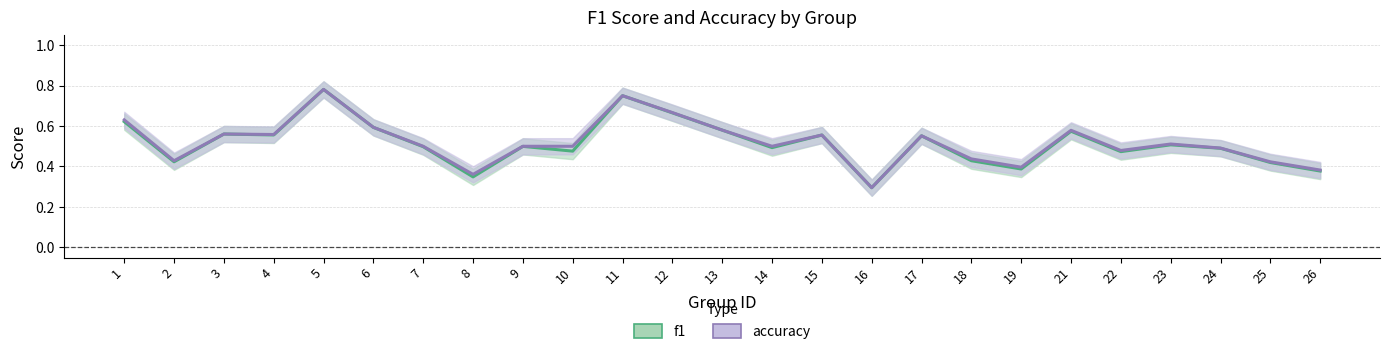

How many lines are shown in the chart?

2